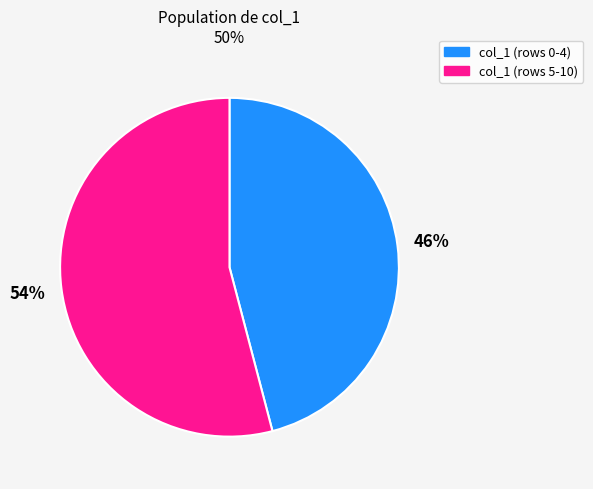

Does any single category account for the majority?

Yes